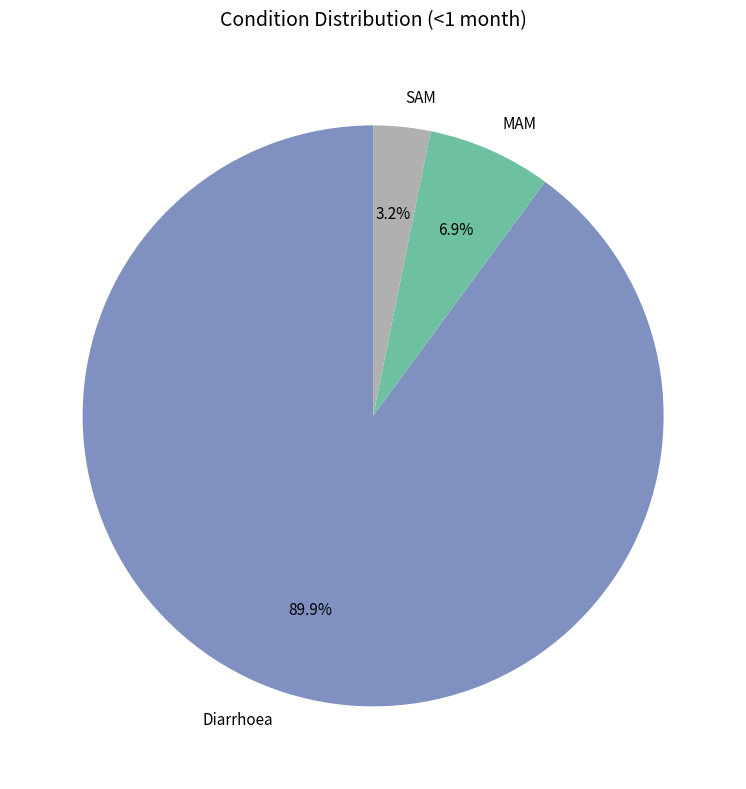

To the nearest percent, what is the average slice percentage?

33%